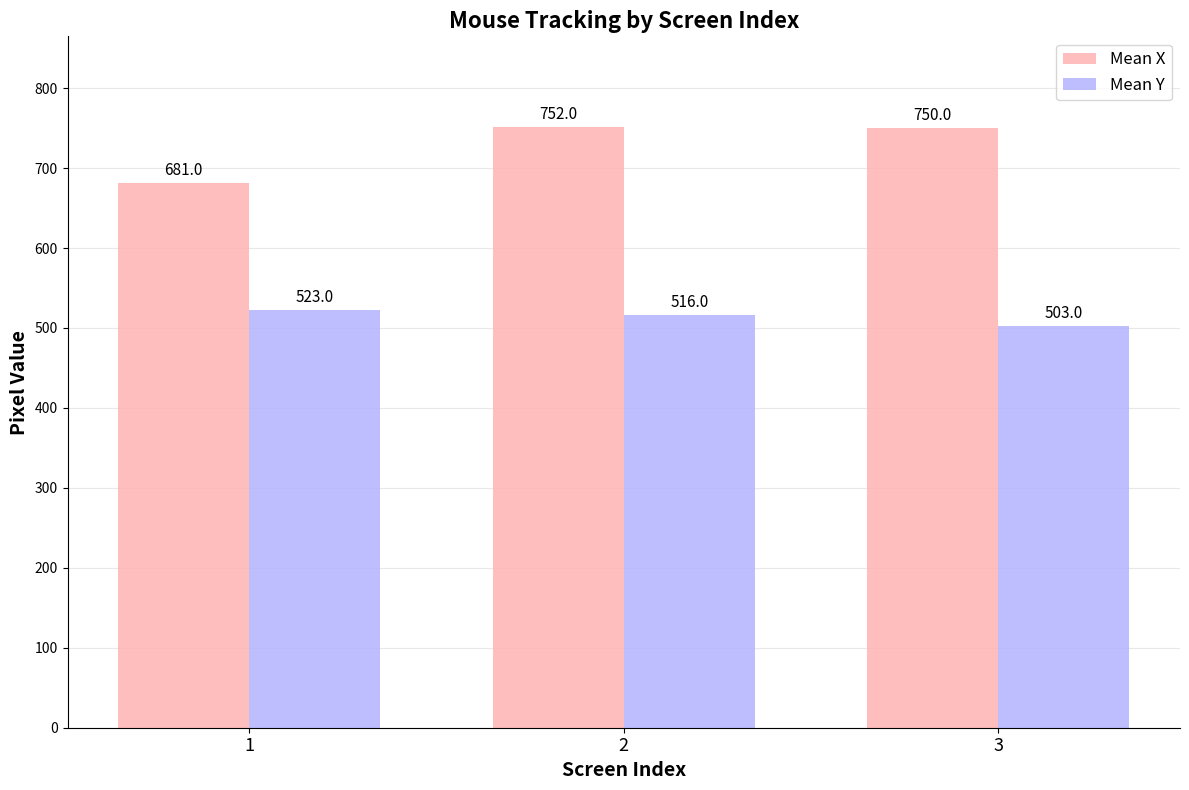

What is the maximum value for Mean Y?

523